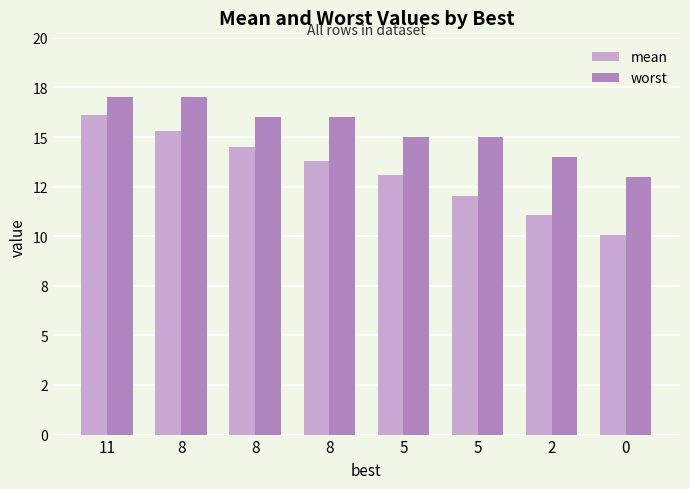

Does the chart contain stacked bars?

No